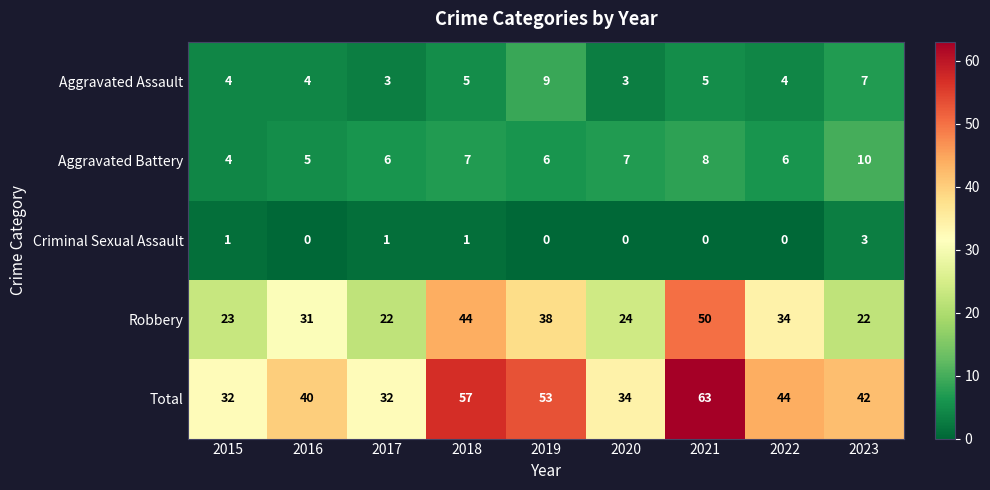

What is the approximate value of Aggravated Assault at 2017?

3